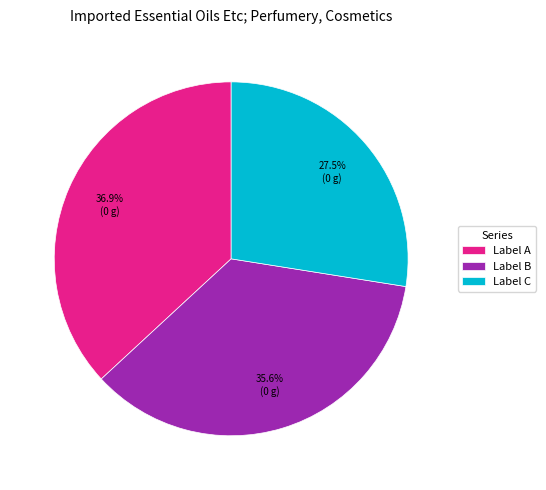

What is the largest slice in the pie chart?

Label A